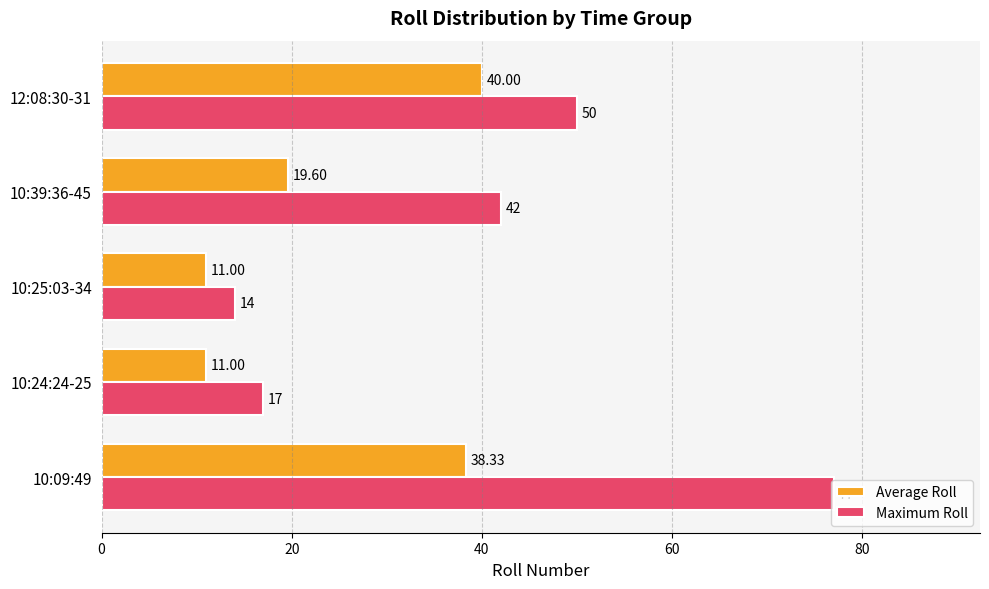

What is the average value of the Maximum Roll series?

40.0